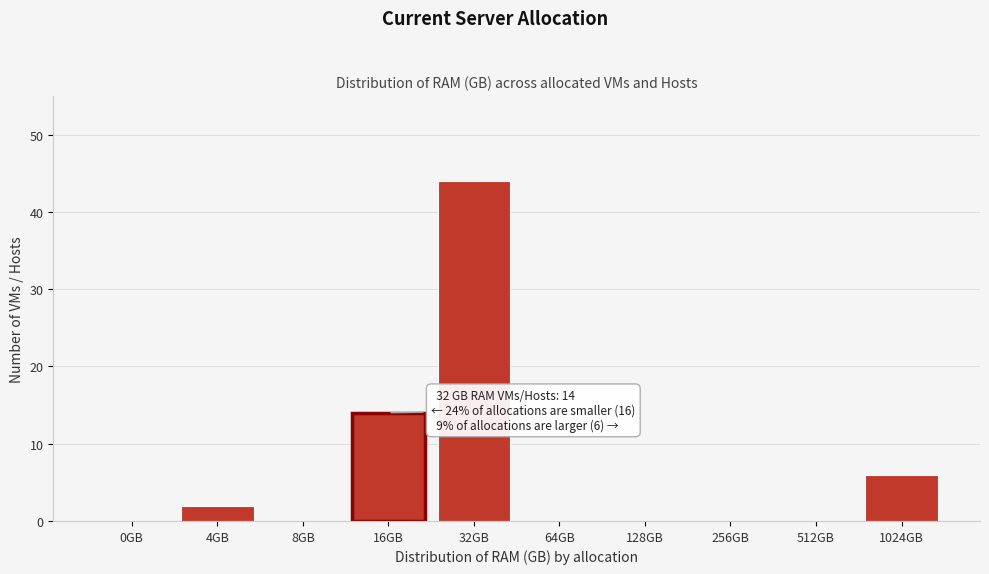

Reading right to left, transcribe all the data shown in this chart.

1024GB=6	512GB=0	256GB=0	128GB=0	64GB=0	32GB=44	16GB=14	8GB=0	4GB=2	0GB=0